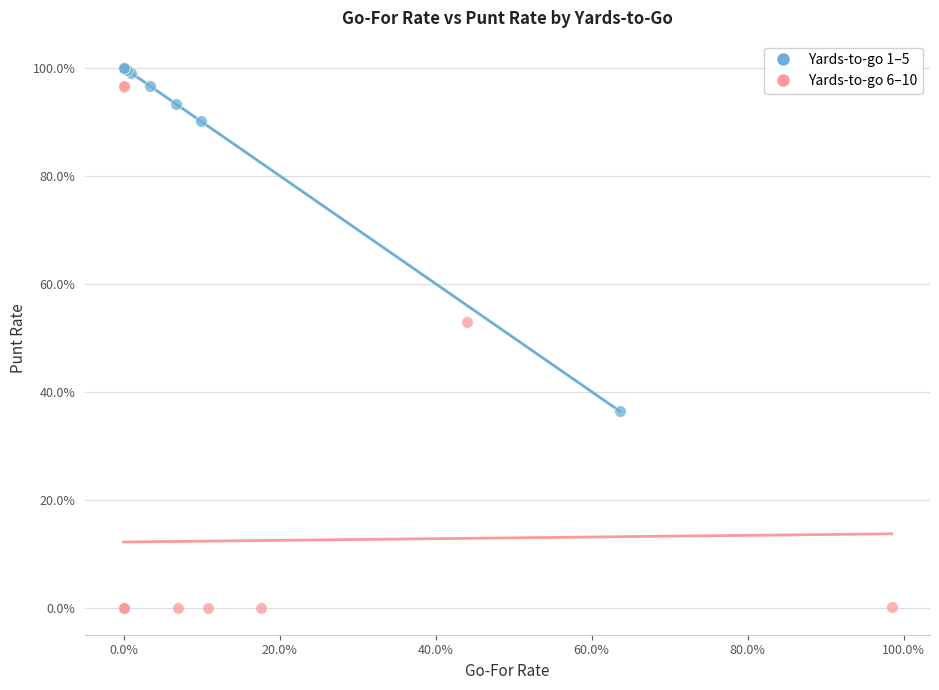

What are all the series names shown in the legend?

Yards-to-go 1–5, Yards-to-go 6–10